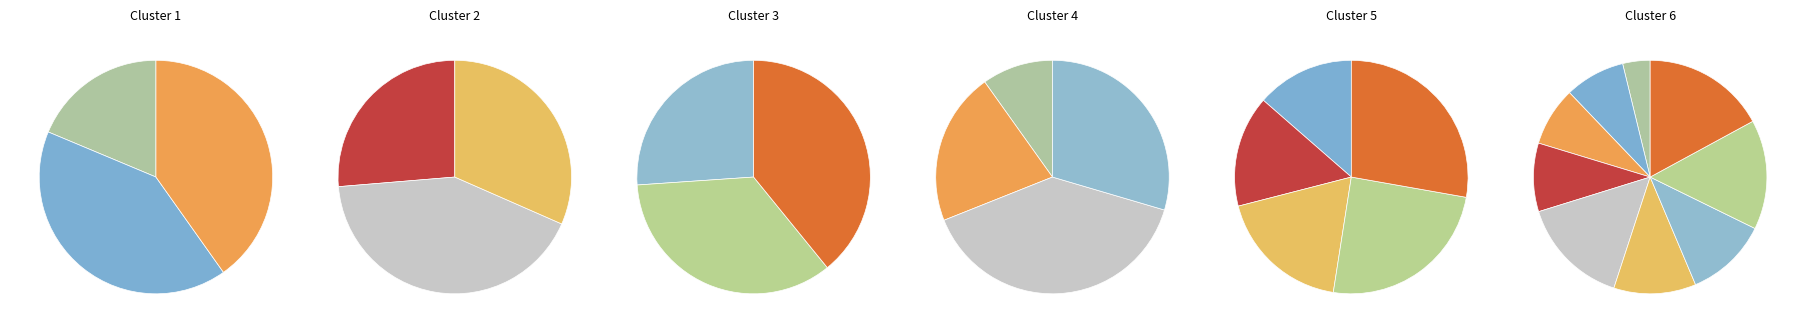

To the nearest percent, what is the difference between the largest and smallest slice percentages?

13%